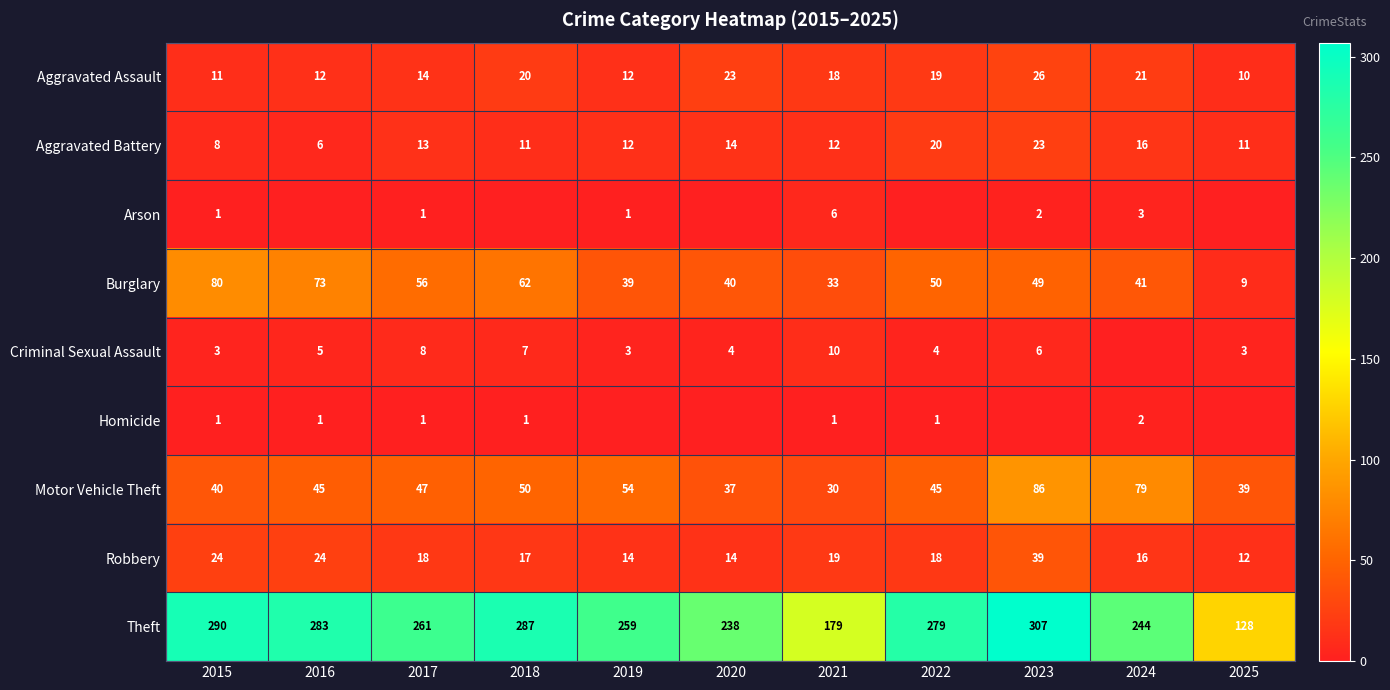

What is the difference between the maximum and minimum values in the Motor Vehicle Theft series?

56